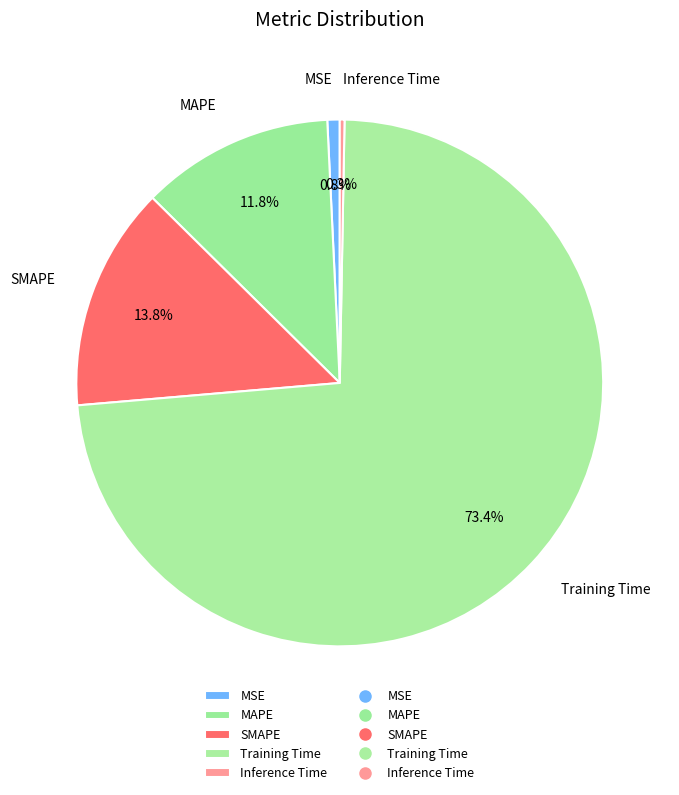

Between MAPE and Training Time, which is larger?

Training Time